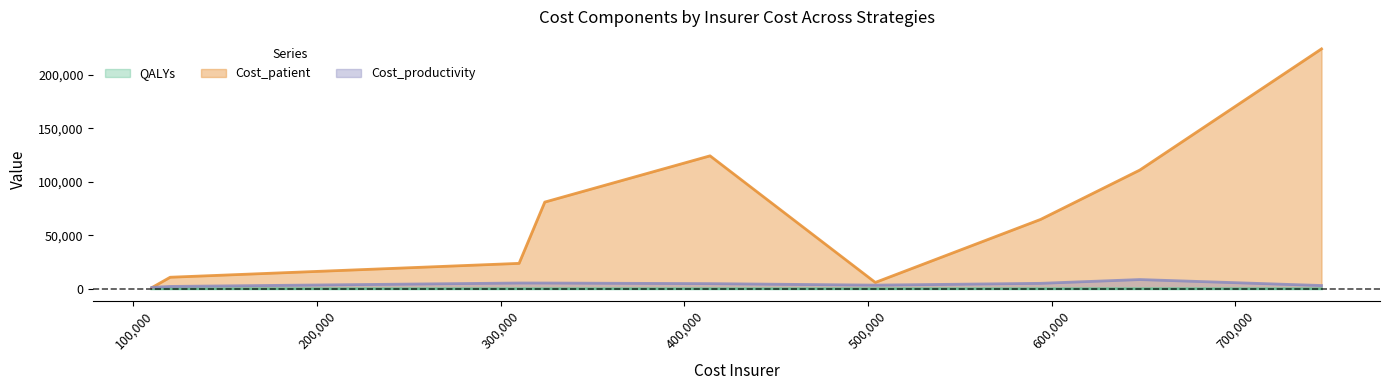

What is the maximum value for Cost_productivity?

8641.0